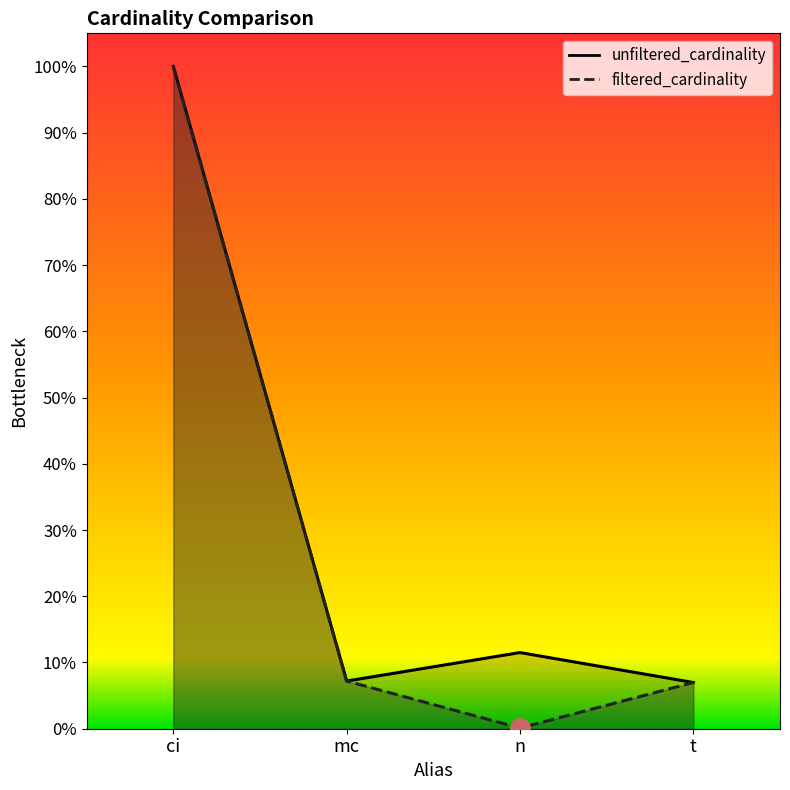

List the labels in order of unfiltered_cardinality value, smallest first.

t, mc, n, ci